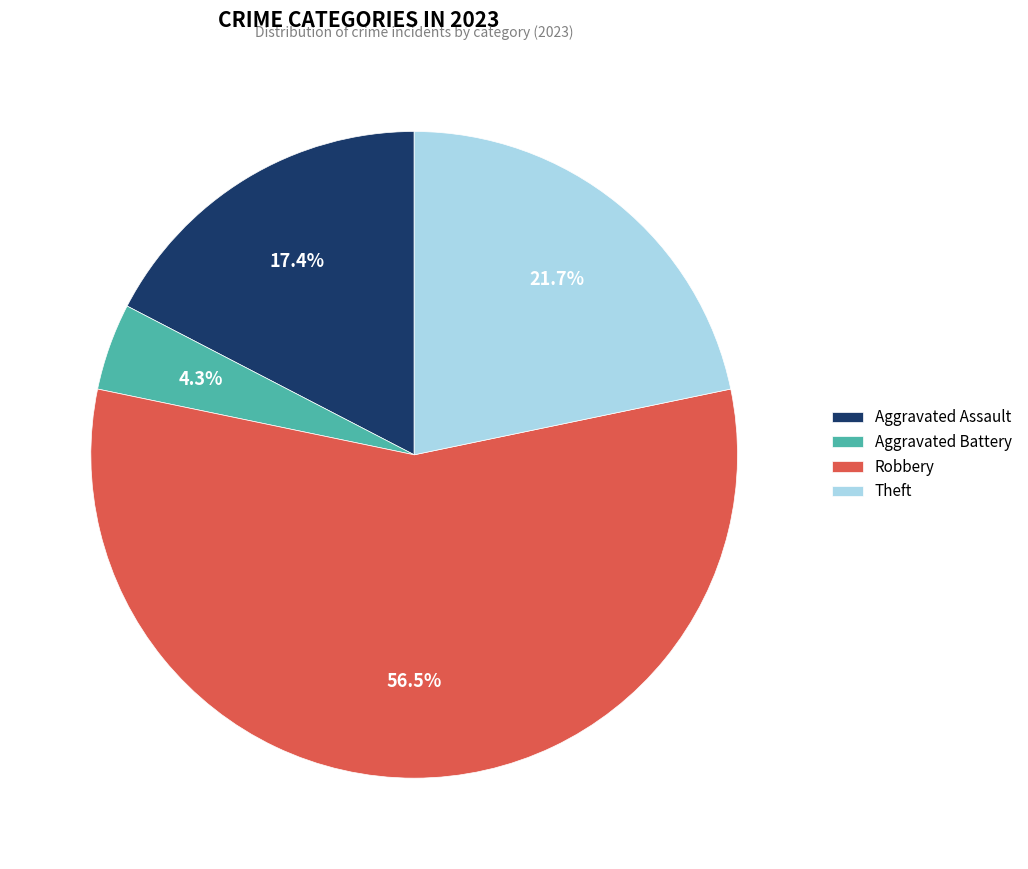

Count the number of slices in the pie.

4